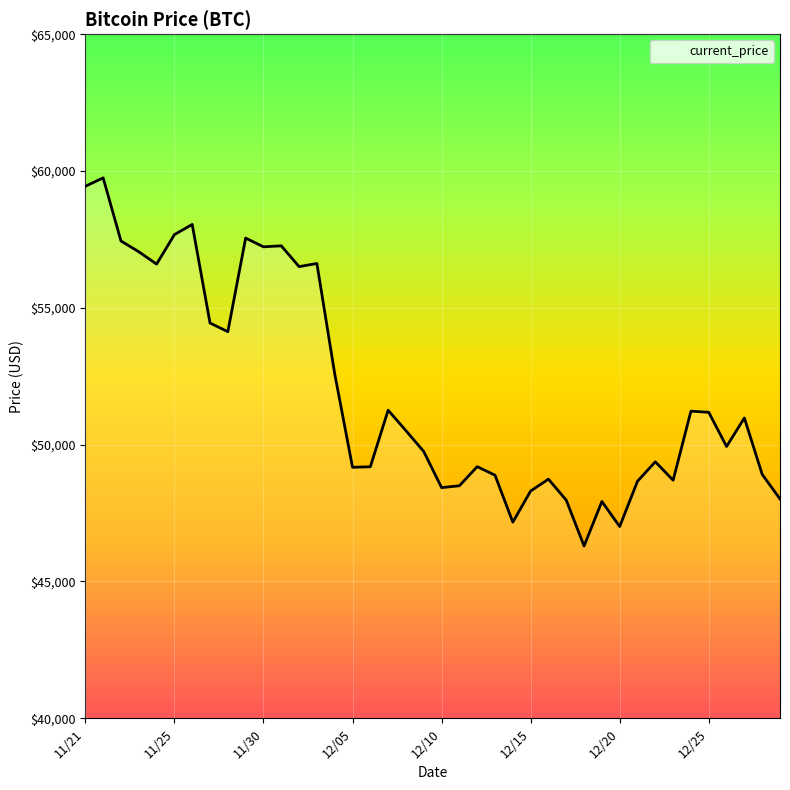

How many lines are shown in the chart?

1